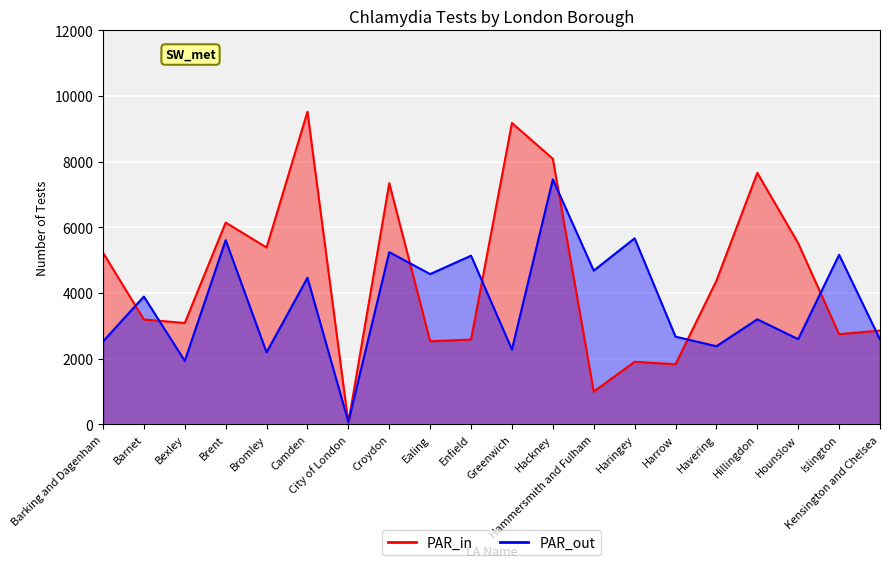

What is the average value of the PAR_out series?

3718